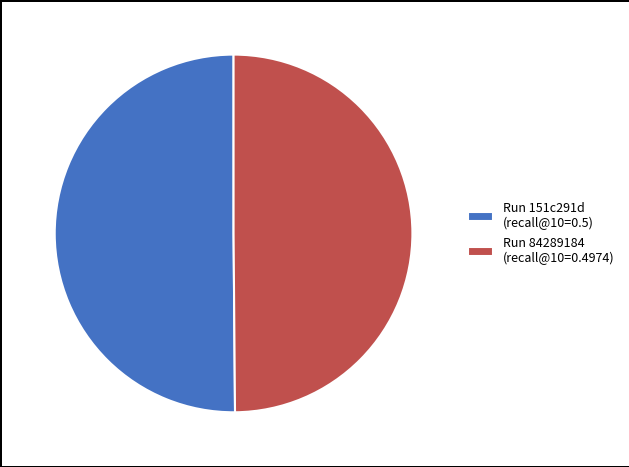

True or false: Run 84289184 (recall@10=0.4974) accounts for 61% of the total.

False